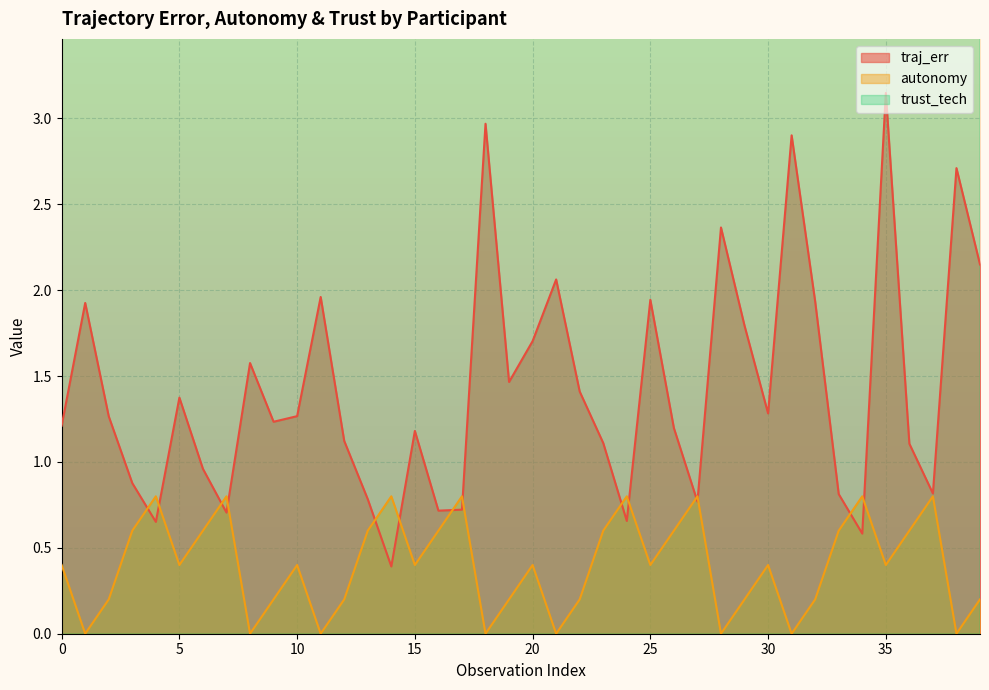

What are all the series names shown in the legend?

traj_err, autonomy, trust_tech